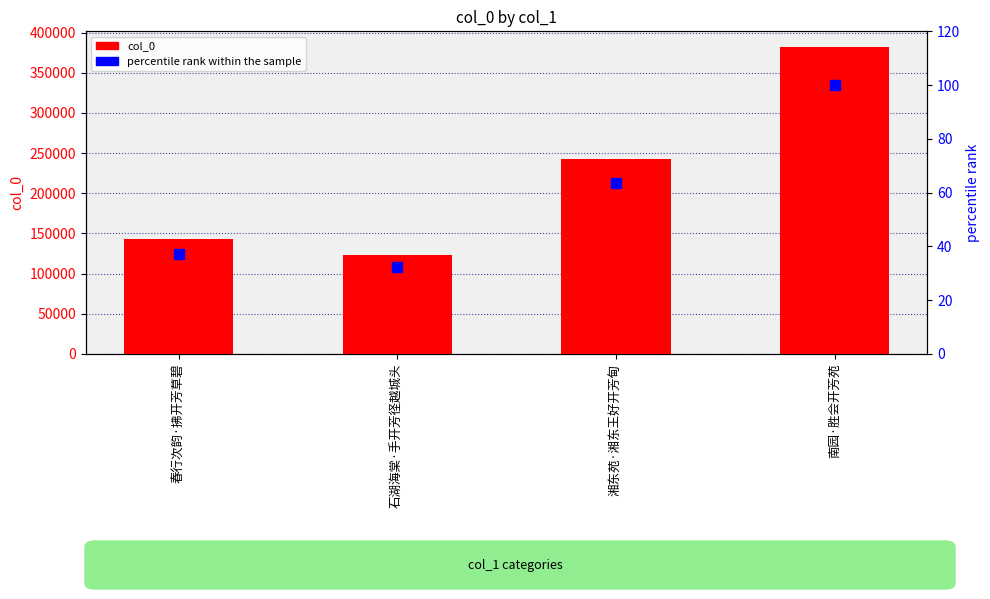

What are all the series names shown in the legend?

col_0, percentile rank within the sample